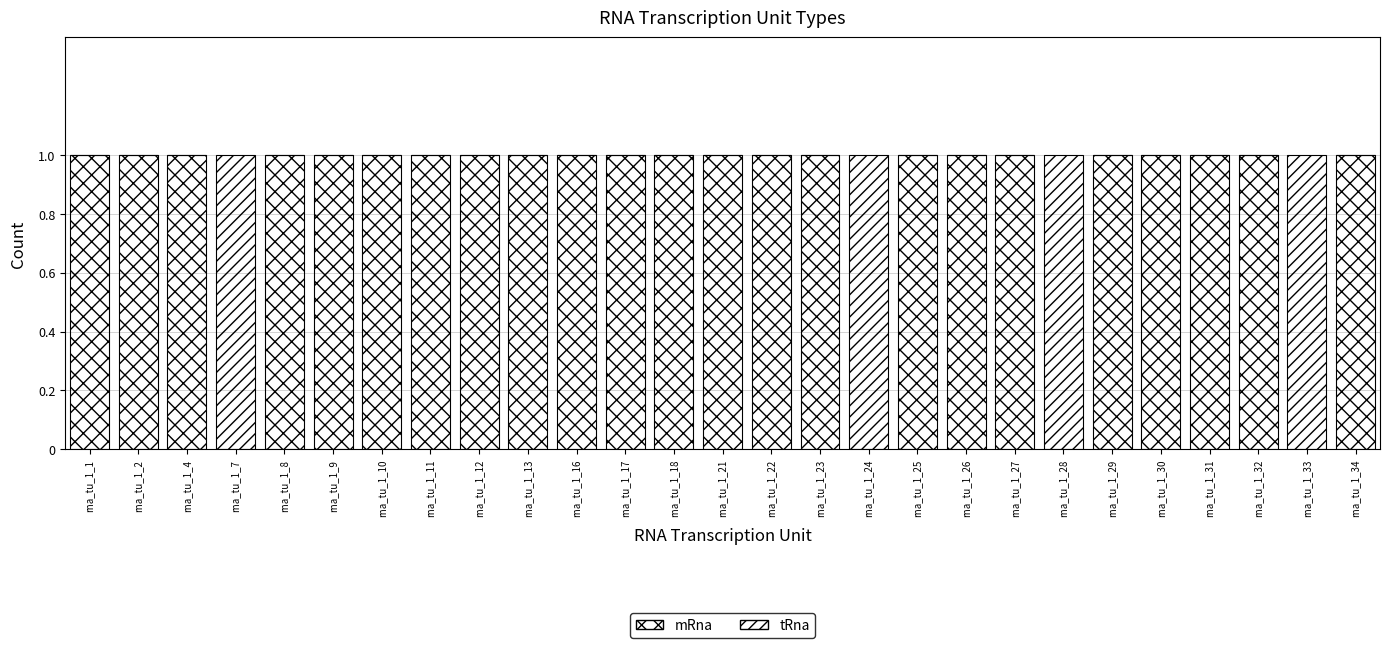

At rna_tu_1_7, list the series in order from largest to smallest.

tRna, mRna